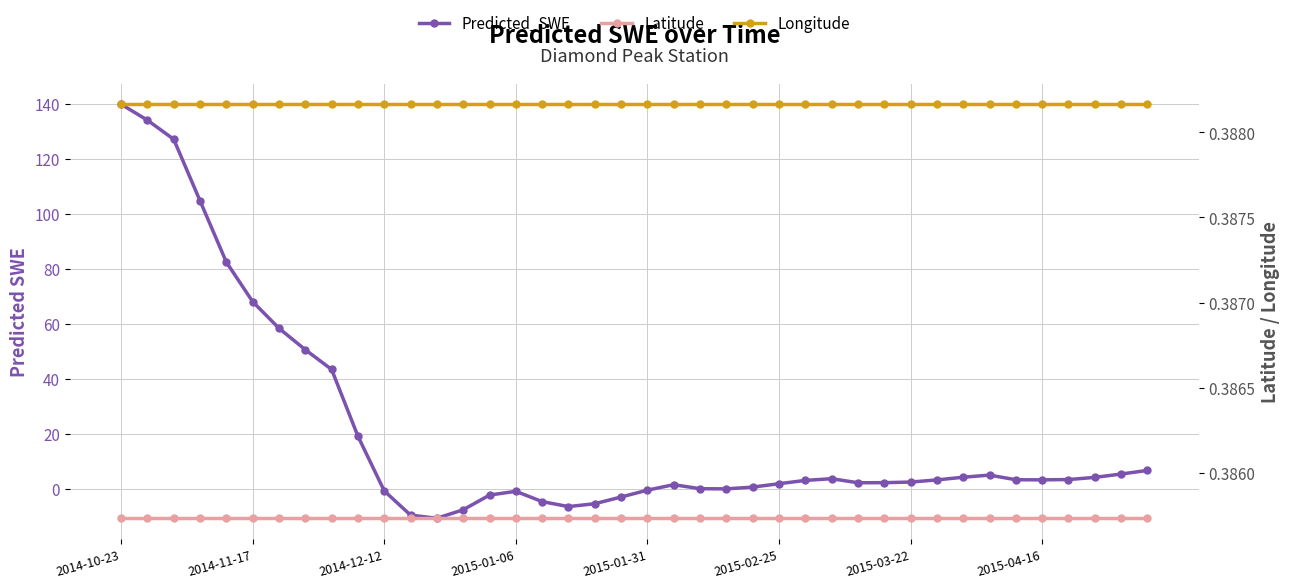

Which category has the highest value in the Predicted_SWE series?

2014-10-23